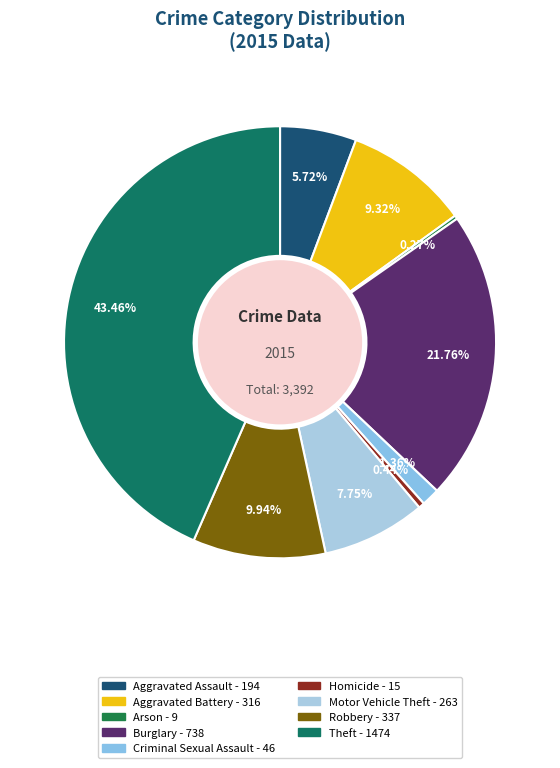

To the nearest percent, what portion does Motor Vehicle Theft represent?

8%